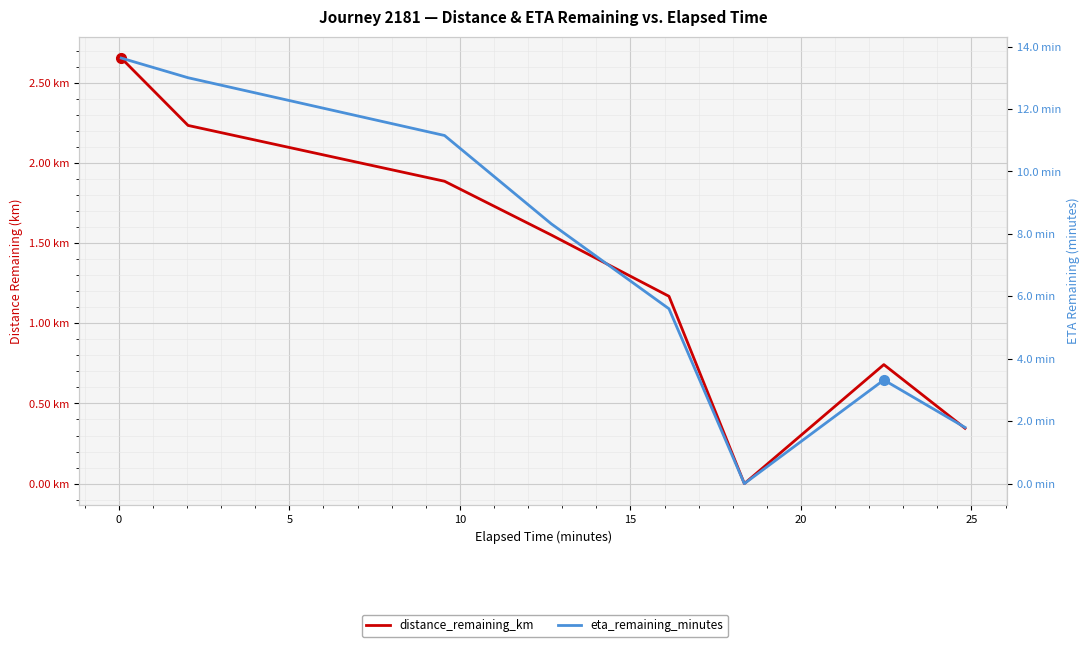

In distance_remaining_km, how many points are higher than both neighbors (excluding endpoints)?

1